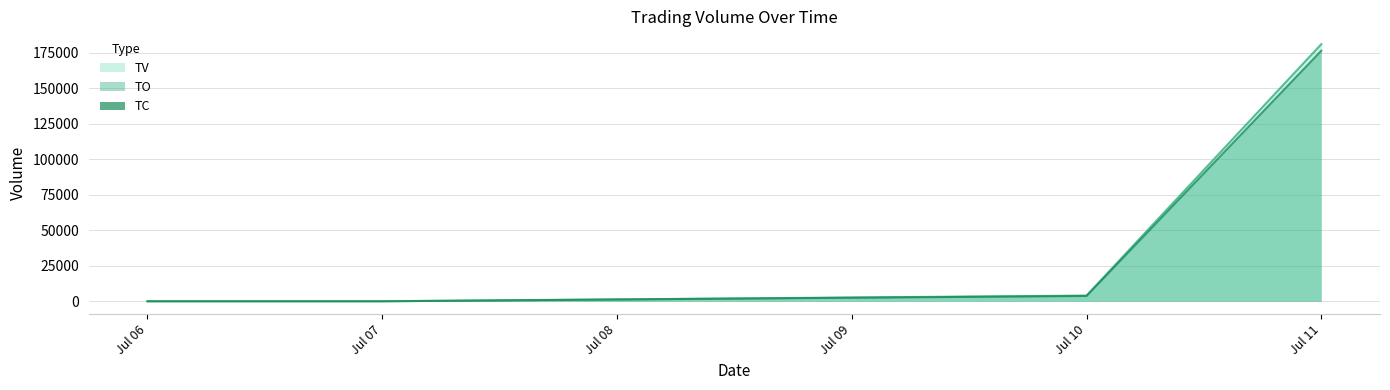

True or false: TV and TO cross at least once.

False